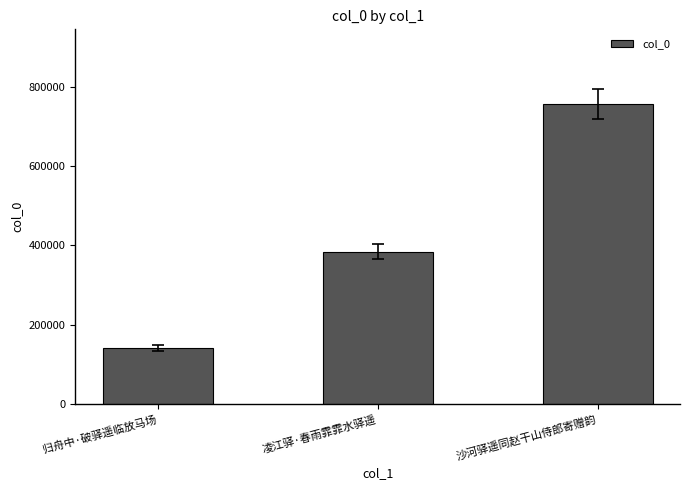

What is the difference between the second highest and minimum values?

242987